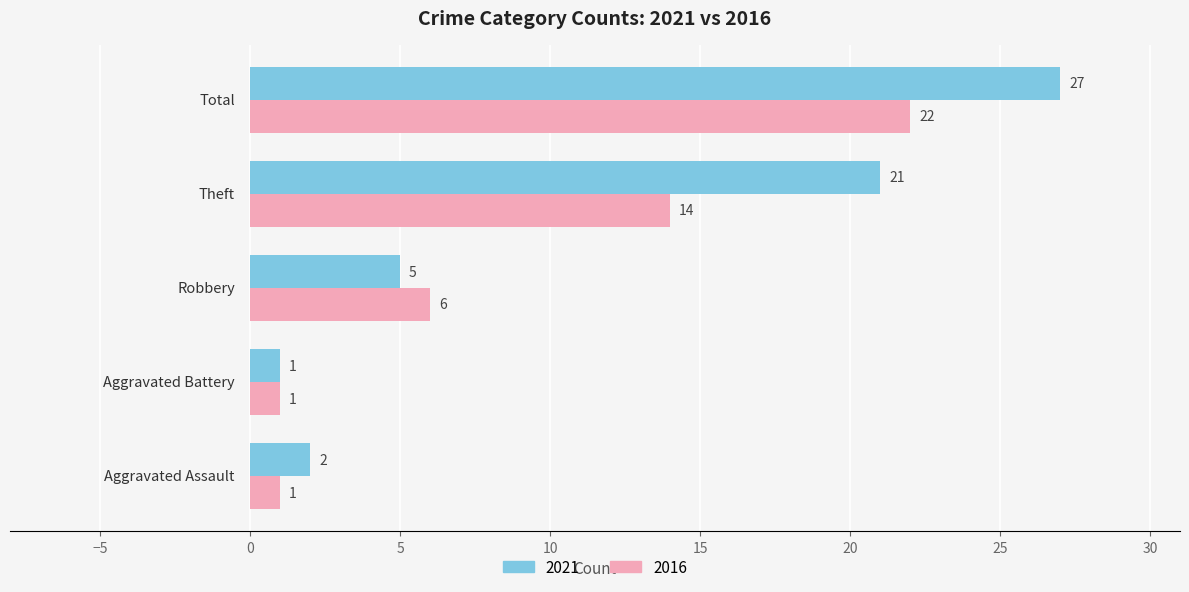

What is the average value of the 2016 series?

9